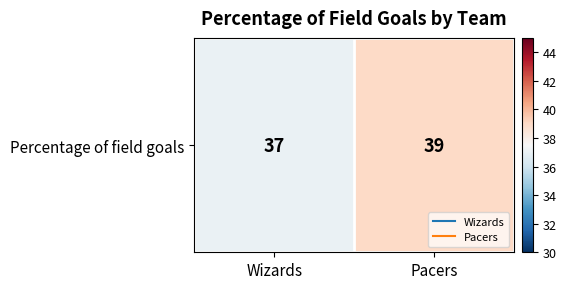

Is it true that the value at Wizards is 37?

True